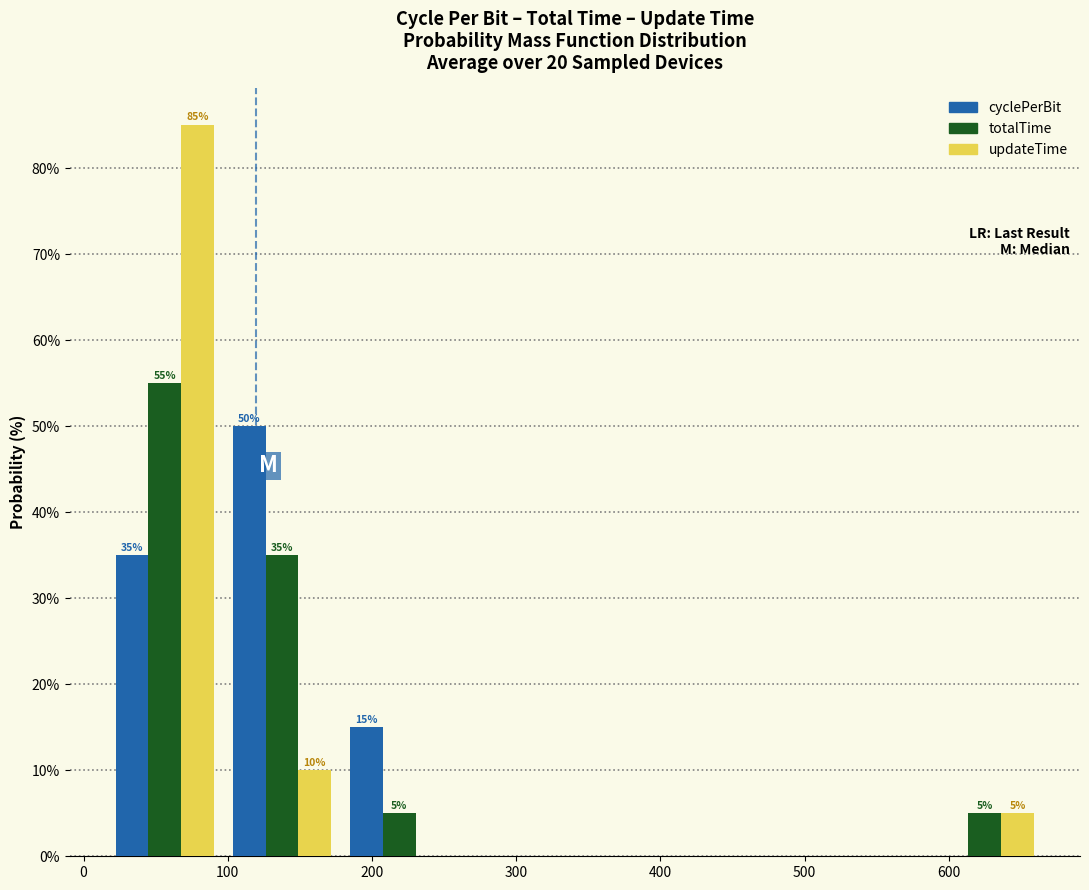

In the updateTime series, which range on the x-axis has the tallest bar?

20 to 100